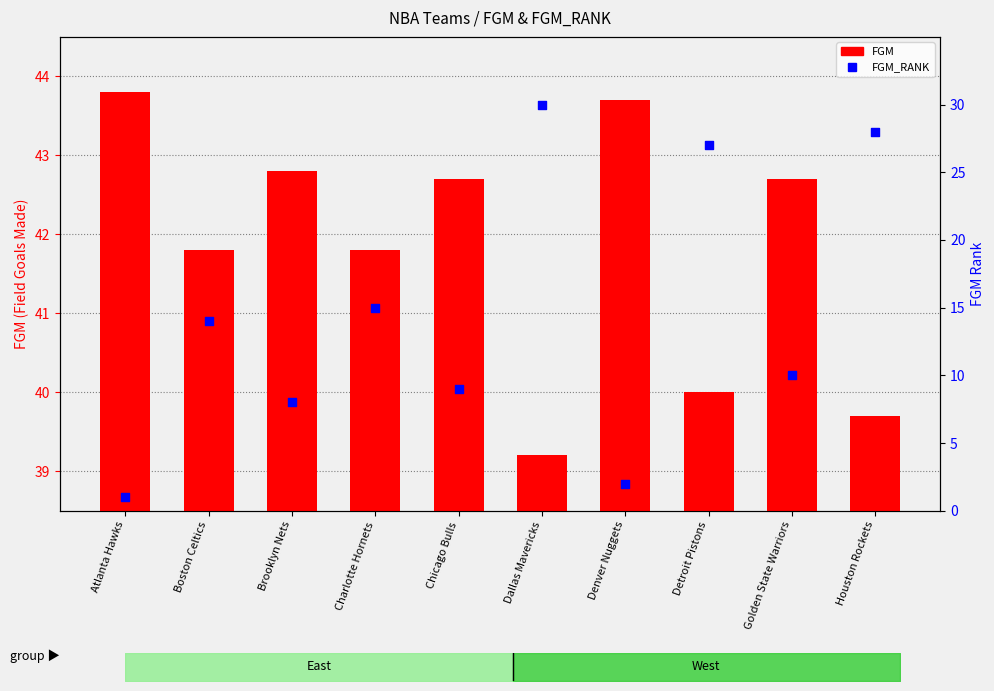

Is the value of FGM at Denver Nuggets greater than the value of FGM_RANK at Golden State Warriors?

Yes